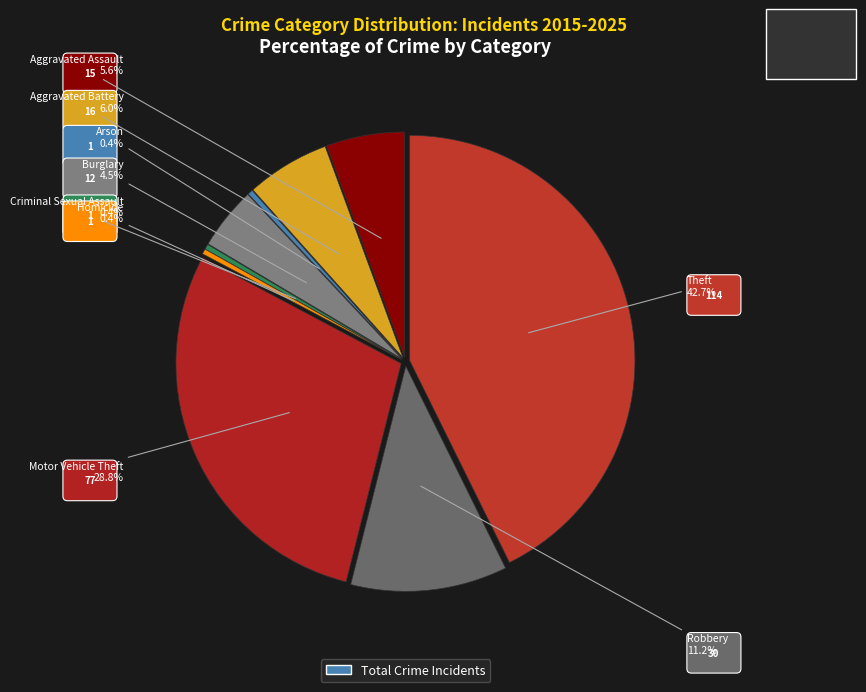

To the nearest percent, what percentage of the pie is Burglary?

4%